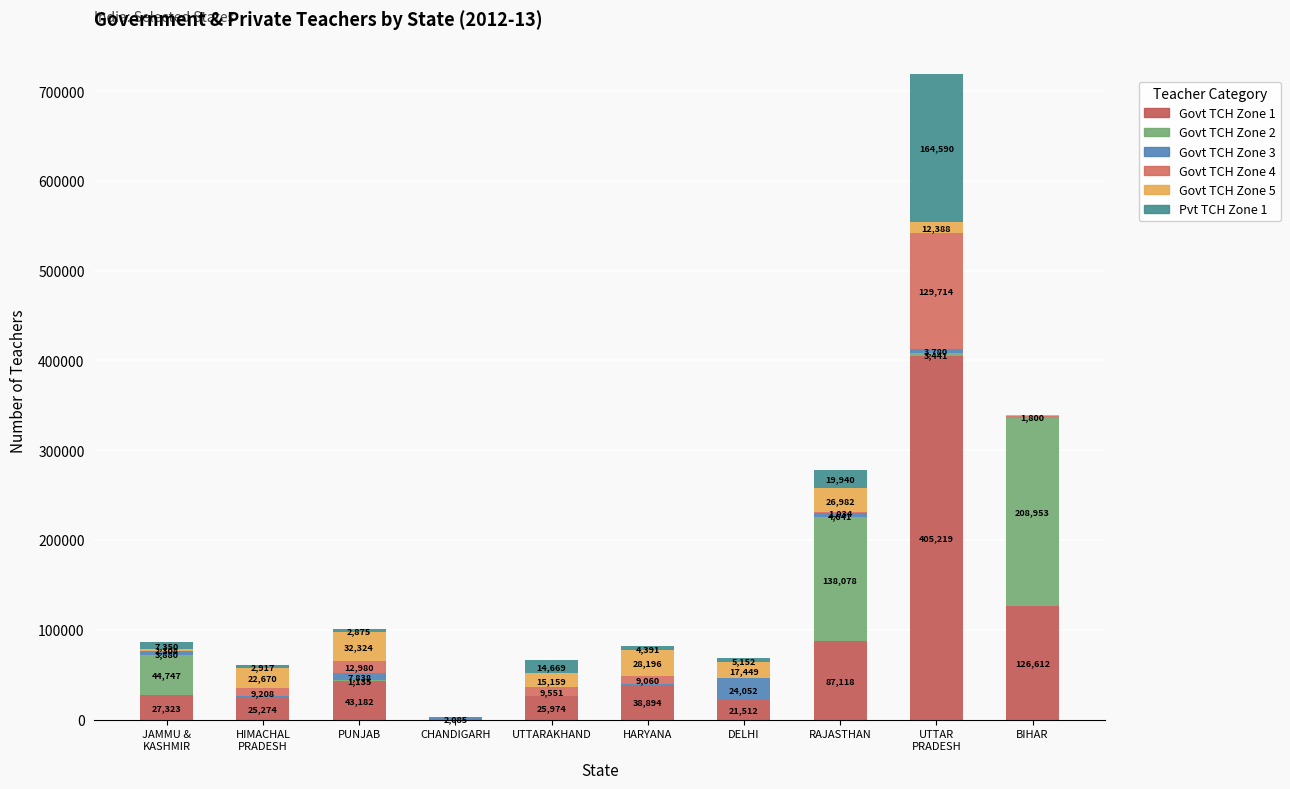

Count the number of categories in the chart.

10